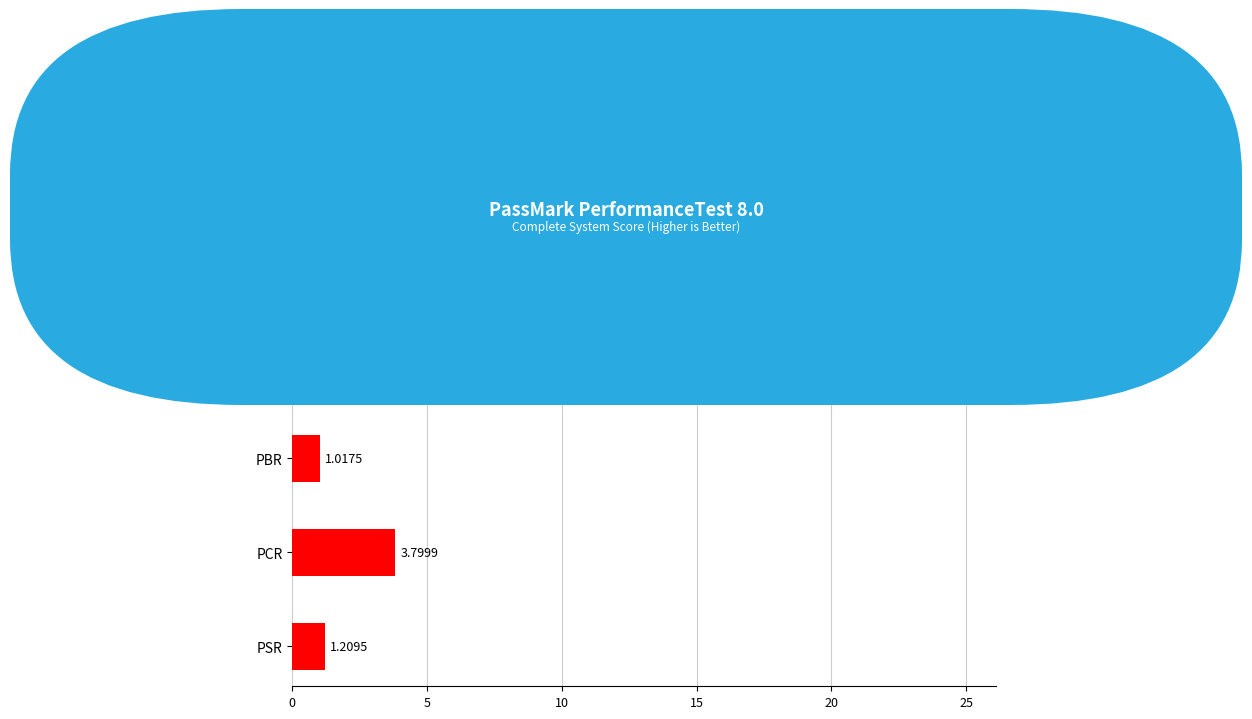

What is the maximum value shown in the chart?

20.9